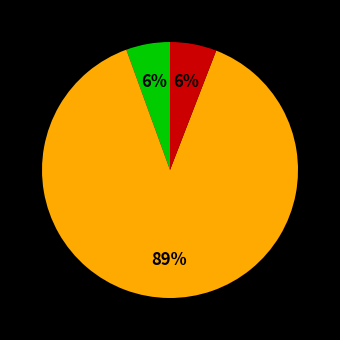

To the nearest percent, what is the average slice percentage?

33%